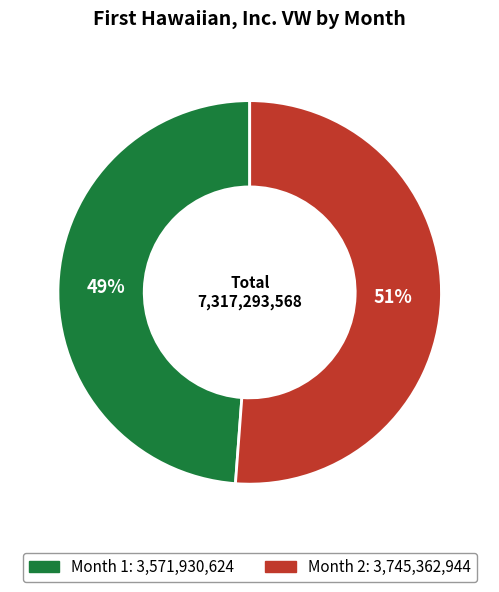

How many slices are in this pie chart?

2